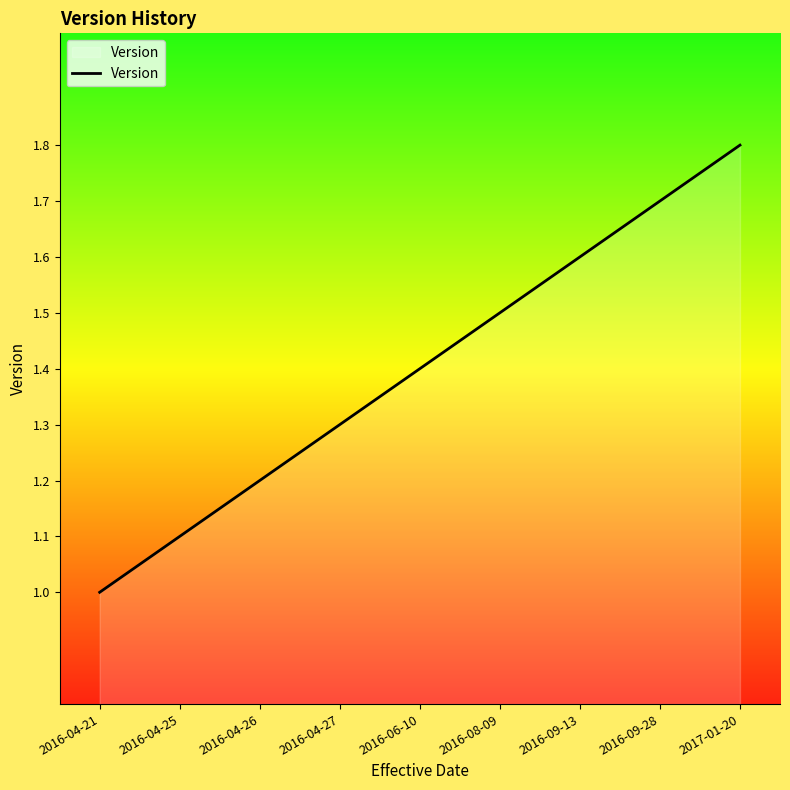

What is the average value?

1.4